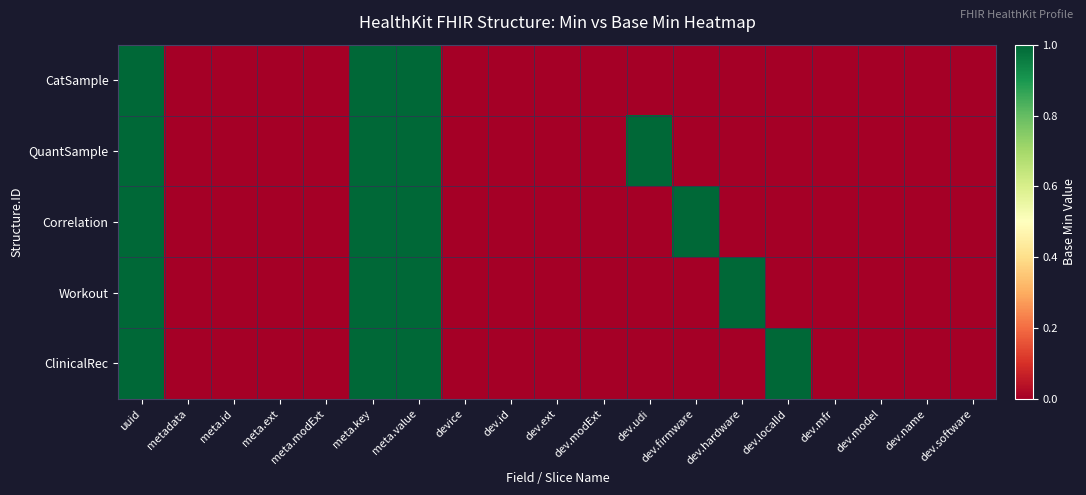

Reading left to right, what are all the values shown in this chart?

CatSample: uuid=1	metadata=0	meta.id=0	meta.ext=0	meta.modExt=0	meta.key=1	meta.value=1	device=0	dev.id=0	dev.ext=0	dev.modExt=0	dev.udi=0	dev.firmware=0	dev.hardware=0	dev.localId=0	dev.mfr=0	dev.model=0	dev.name=0	dev.software=0
QuantSample: uuid=1	metadata=0	meta.id=0	meta.ext=0	meta.modExt=0	meta.key=1	meta.value=1	device=0	dev.id=0	dev.ext=0	dev.modExt=0	dev.udi=1	dev.firmware=0	dev.hardware=0	dev.localId=0	dev.mfr=0	dev.model=0	dev.name=0	dev.software=0
Correlation: uuid=1	metadata=0	meta.id=0	meta.ext=0	meta.modExt=0	meta.key=1	meta.value=1	device=0	dev.id=0	dev.ext=0	dev.modExt=0	dev.udi=0	dev.firmware=1	dev.hardware=0	dev.localId=0	dev.mfr=0	dev.model=0	dev.name=0	dev.software=0
Workout: uuid=1	metadata=0	meta.id=0	meta.ext=0	meta.modExt=0	meta.key=1	meta.value=1	device=0	dev.id=0	dev.ext=0	dev.modExt=0	dev.udi=0	dev.firmware=0	dev.hardware=1	dev.localId=0	dev.mfr=0	dev.model=0	dev.name=0	dev.software=0
ClinicalRec: uuid=1	metadata=0	meta.id=0	meta.ext=0	meta.modExt=0	meta.key=1	meta.value=1	device=0	dev.id=0	dev.ext=0	dev.modExt=0	dev.udi=0	dev.firmware=0	dev.hardware=0	dev.localId=1	dev.mfr=0	dev.model=0	dev.name=0	dev.software=0